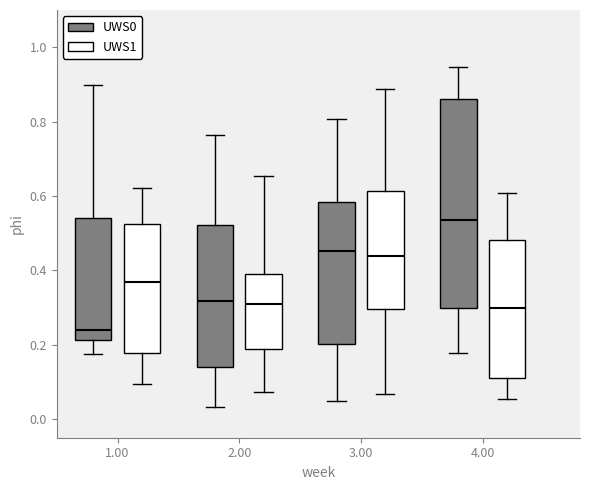

Where is the upper edge of the box for 2.00 (UWS1) on the y-axis? The values are not printed on the chart, so give them approximately, as read against the axis.

0.40